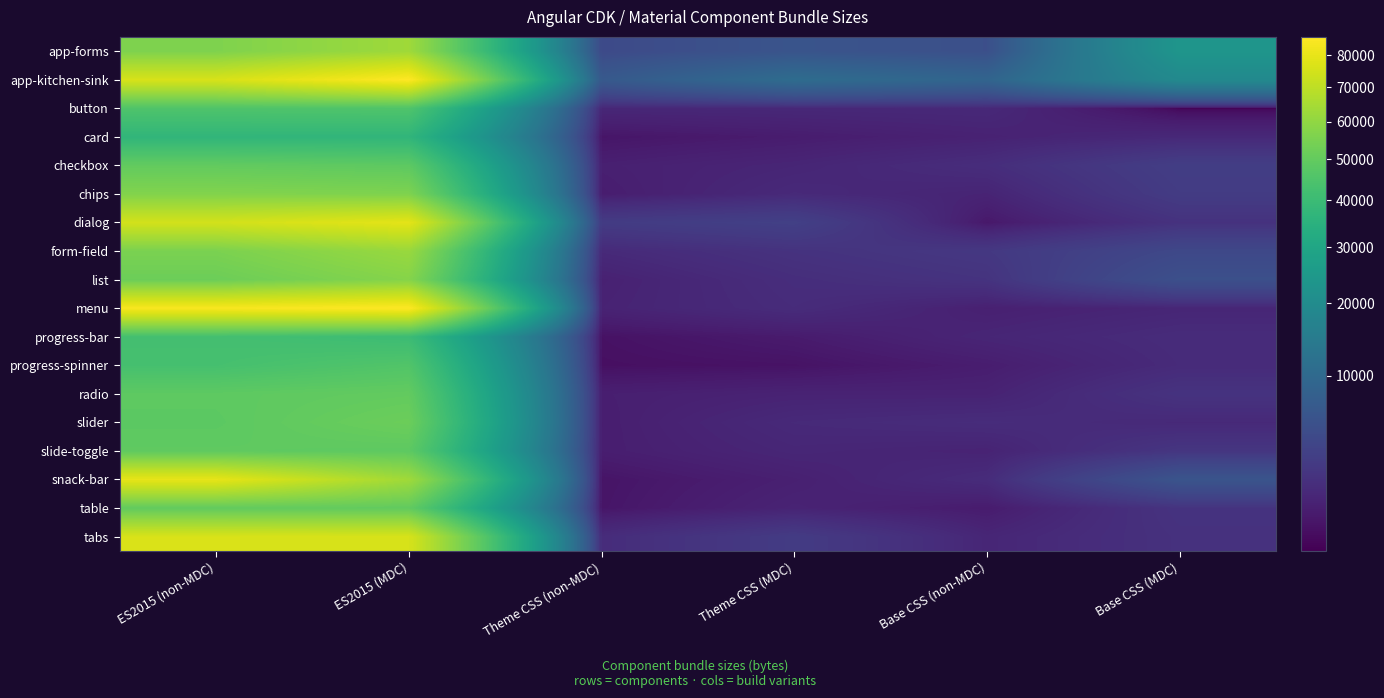

Reading left to right, transcribe all the data shown in this chart.

app-forms: ES2015 (non-MDC)=55997	ES2015 (MDC)=63110	Theme CSS (non-MDC)=4335	Theme CSS (MDC)=5818	Base CSS (non-MDC)=5047	Base CSS (MDC)=23525
app-kitchen-sink: ES2015 (non-MDC)=75875	ES2015 (MDC)=86024	Theme CSS (non-MDC)=6689	Theme CSS (MDC)=10693	Base CSS (non-MDC)=8956	Base CSS (MDC)=19354
button: ES2015 (non-MDC)=45092	ES2015 (MDC)=45352	Theme CSS (non-MDC)=1046	Theme CSS (MDC)=1102	Base CSS (non-MDC)=1150	Base CSS (MDC)=20
card: ES2015 (non-MDC)=37147	ES2015 (MDC)=37041	Theme CSS (non-MDC)=299	Theme CSS (MDC)=532	Base CSS (non-MDC)=803	Base CSS (MDC)=1140
checkbox: ES2015 (non-MDC)=49688	ES2015 (MDC)=48561	Theme CSS (non-MDC)=684	Theme CSS (MDC)=968	Base CSS (non-MDC)=1446	Base CSS (MDC)=2892
chips: ES2015 (non-MDC)=56666	ES2015 (MDC)=55935	Theme CSS (non-MDC)=565	Theme CSS (MDC)=1218	Base CSS (non-MDC)=890	Base CSS (MDC)=2663
dialog: ES2015 (non-MDC)=74685	ES2015 (MDC)=79148	Theme CSS (non-MDC)=2619	Theme CSS (MDC)=3152	Base CSS (non-MDC)=381	Base CSS (MDC)=1800
form-field: ES2015 (non-MDC)=55133	ES2015 (MDC)=61777	Theme CSS (non-MDC)=1225	Theme CSS (MDC)=1837	Base CSS (non-MDC)=2307	Base CSS (MDC)=4037
list: ES2015 (non-MDC)=51938	ES2015 (MDC)=57482	Theme CSS (non-MDC)=750	Theme CSS (MDC)=1483	Base CSS (non-MDC)=1901	Base CSS (MDC)=5156
menu: ES2015 (non-MDC)=84162	ES2015 (MDC)=85884	Theme CSS (non-MDC)=837	Theme CSS (MDC)=1361	Base CSS (non-MDC)=702	Base CSS (MDC)=995
progress-bar: ES2015 (non-MDC)=42273	ES2015 (MDC)=40370	Theme CSS (non-MDC)=208	Theme CSS (MDC)=485	Base CSS (non-MDC)=973	Base CSS (MDC)=1357
progress-spinner: ES2015 (non-MDC)=42917	ES2015 (MDC)=45710	Theme CSS (non-MDC)=165	Theme CSS (MDC)=229	Base CSS (non-MDC)=570	Base CSS (MDC)=1288
radio: ES2015 (non-MDC)=48619	ES2015 (MDC)=49764	Theme CSS (non-MDC)=645	Theme CSS (MDC)=825	Base CSS (non-MDC)=822	Base CSS (MDC)=1897
slider: ES2015 (non-MDC)=48197	ES2015 (MDC)=51751	Theme CSS (non-MDC)=593	Theme CSS (MDC)=1211	Base CSS (non-MDC)=1394	Base CSS (MDC)=1183
slide-toggle: ES2015 (non-MDC)=49016	ES2015 (MDC)=48579	Theme CSS (non-MDC)=600	Theme CSS (MDC)=1014	Base CSS (non-MDC)=853	Base CSS (MDC)=2111
snack-bar: ES2015 (non-MDC)=79785	ES2015 (MDC)=63252	Theme CSS (non-MDC)=271	Theme CSS (MDC)=694	Base CSS (non-MDC)=1361	Base CSS (MDC)=5784
table: ES2015 (non-MDC)=49562	ES2015 (MDC)=49569	Theme CSS (non-MDC)=294	Theme CSS (MDC)=869	Base CSS (non-MDC)=501	Base CSS (MDC)=1915
tabs: ES2015 (non-MDC)=76303	ES2015 (MDC)=75812	Theme CSS (non-MDC)=1379	Theme CSS (MDC)=2615	Base CSS (non-MDC)=1006	Base CSS (MDC)=1754